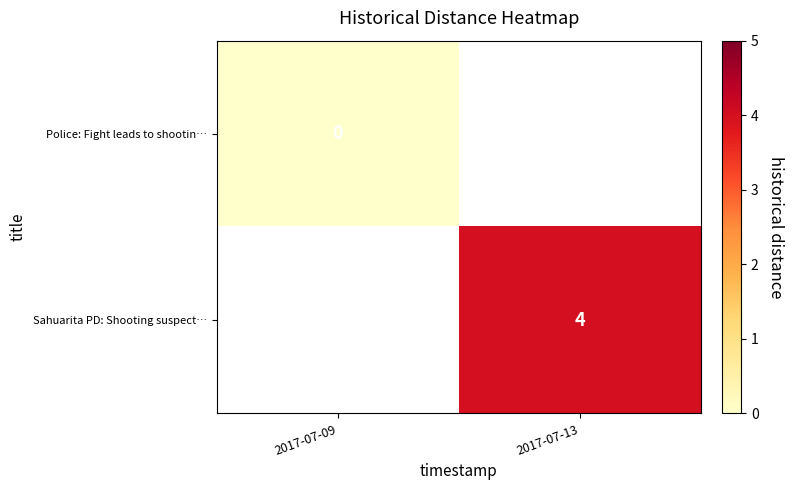

At how many categories does at least one series exceed 2?

1